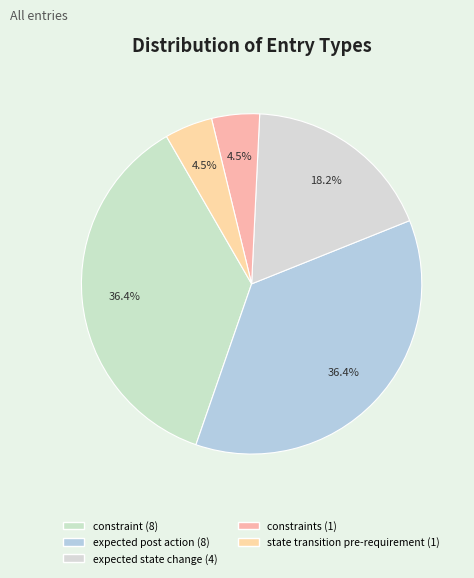

How many segments does this pie chart have?

5